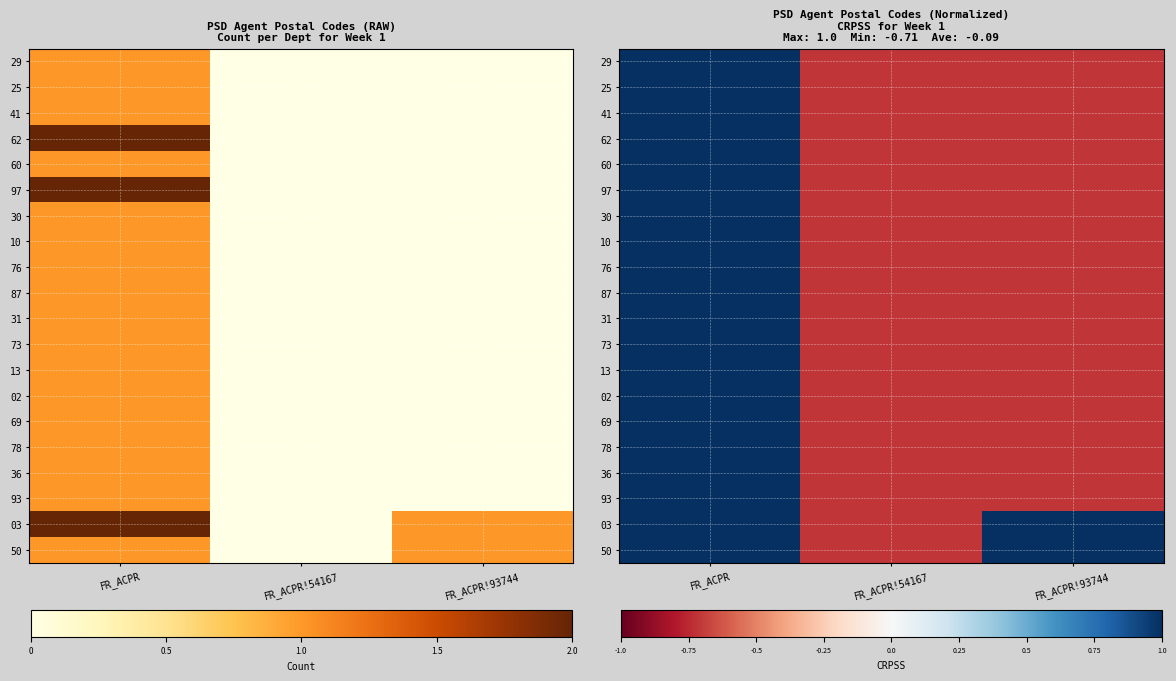

True or false: 25 has a value of 1.0 at FR_ACPR.

True